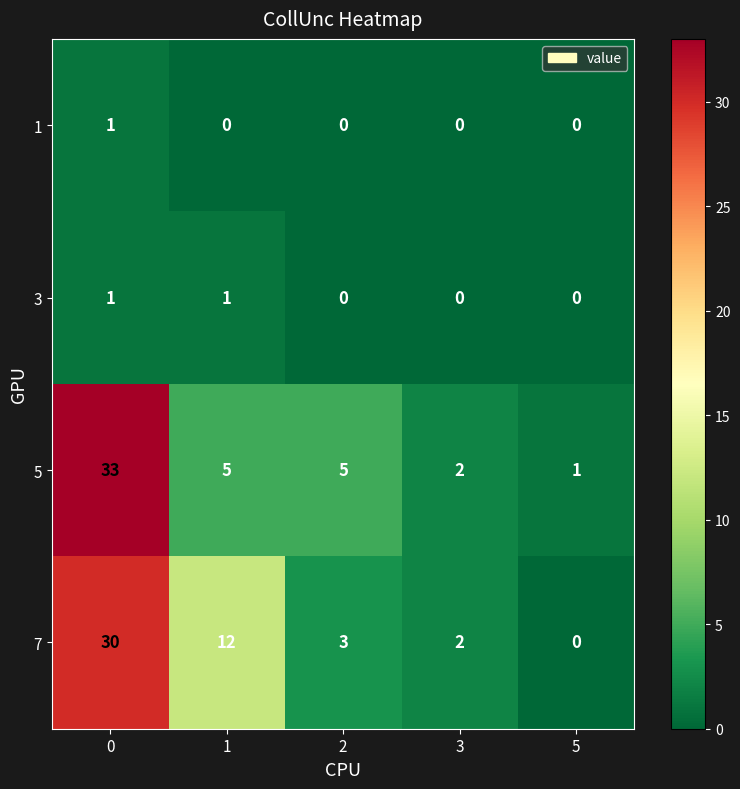

What is the maximum value shown in the chart?

33